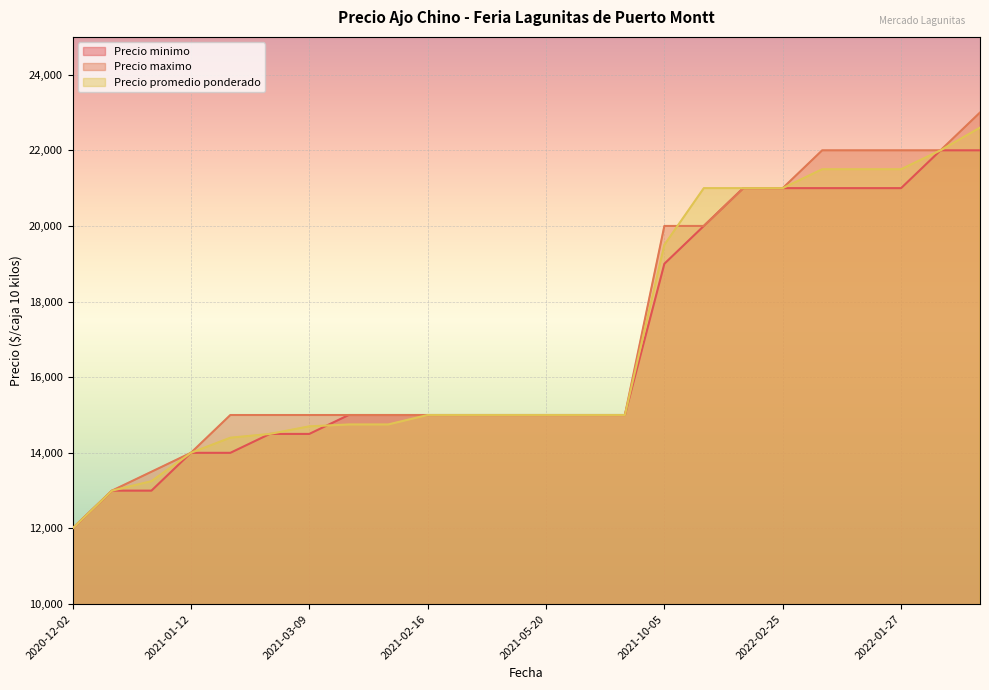

How many intersections are there between Precio minimo and Precio promedio ponderado?

1